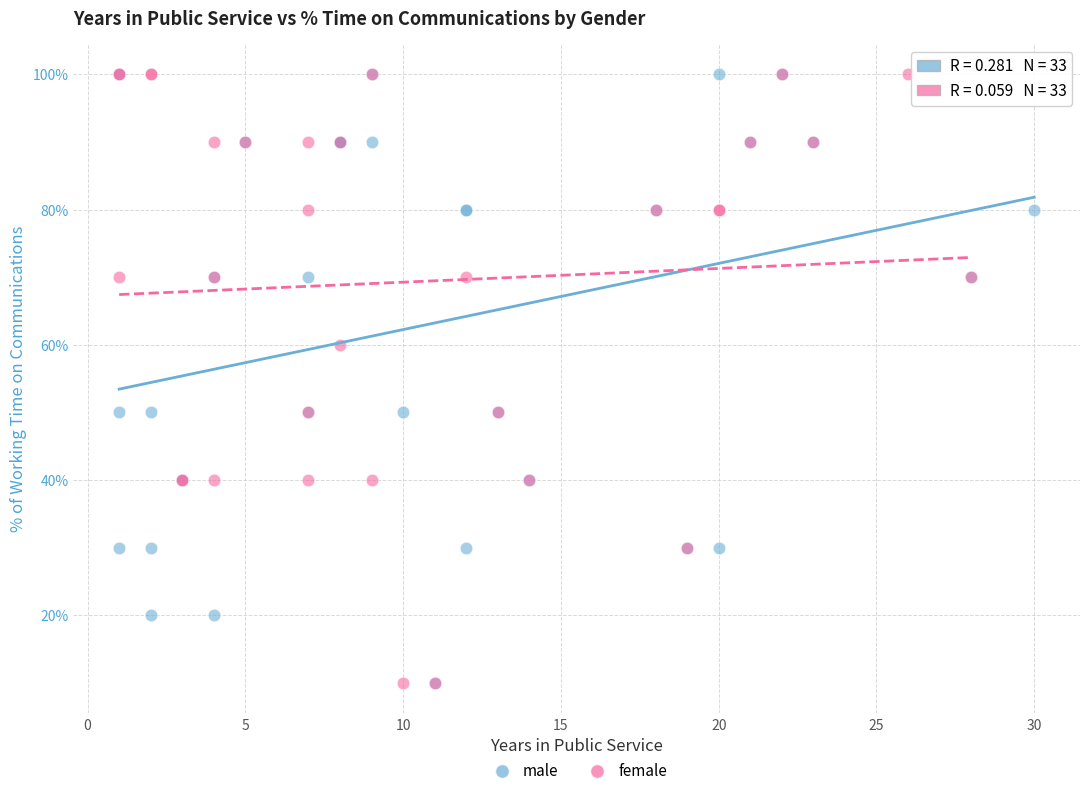

What are all the series names shown in the legend?

male, female